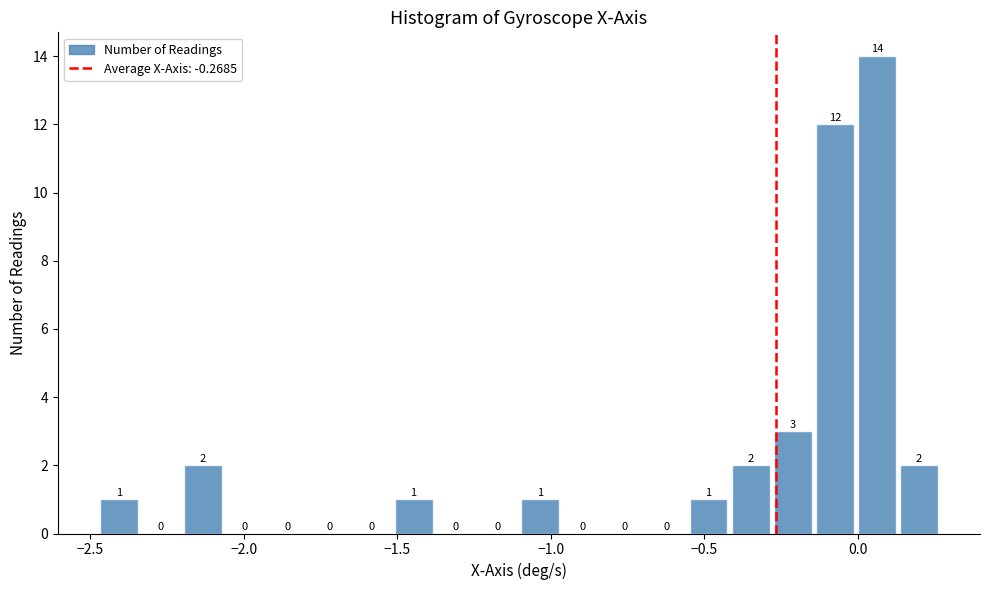

Around what value on the x-axis is the tallest bar? Give the approximate position of its centre, as read against the axis.

0.05